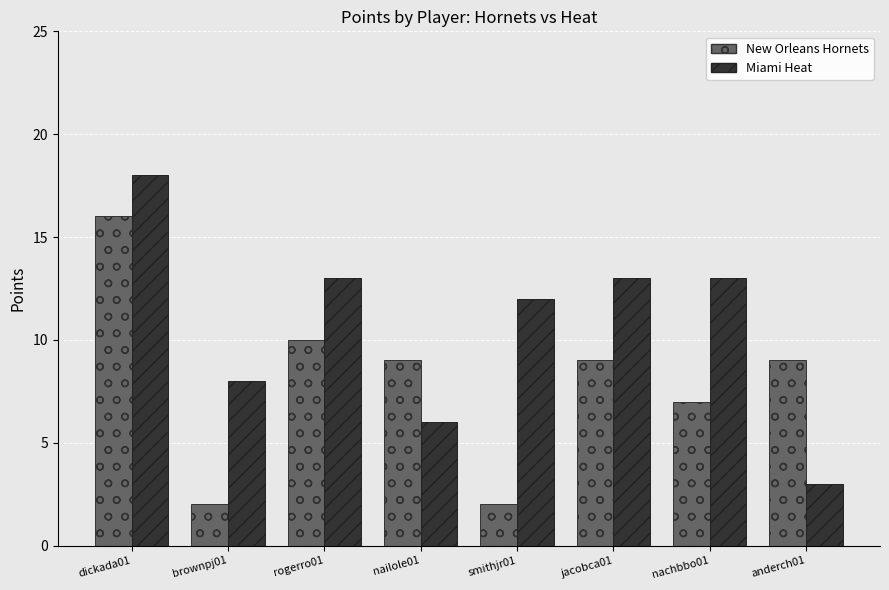

What is the smallest value displayed?

2